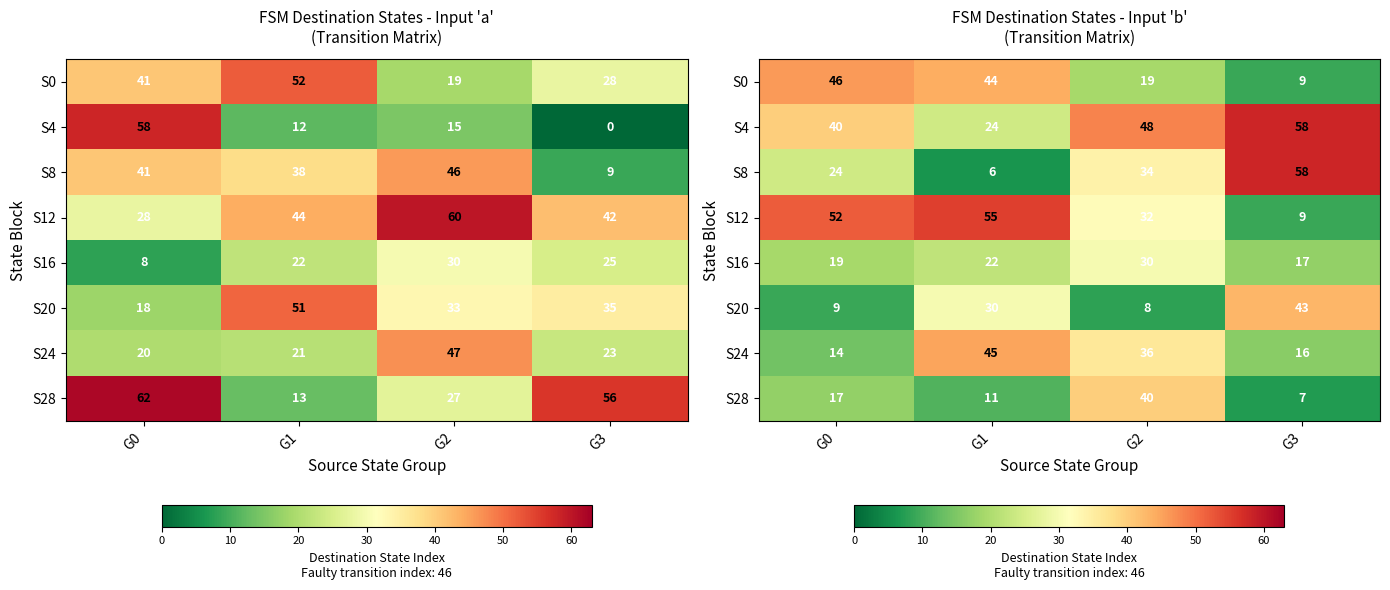

How many values in the S16 series exceed 22?

1